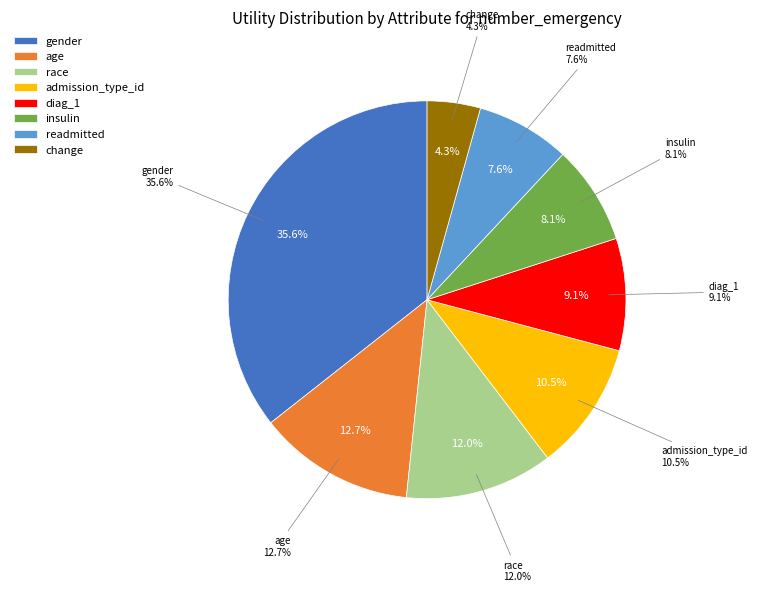

How many slices are in this pie chart?

8